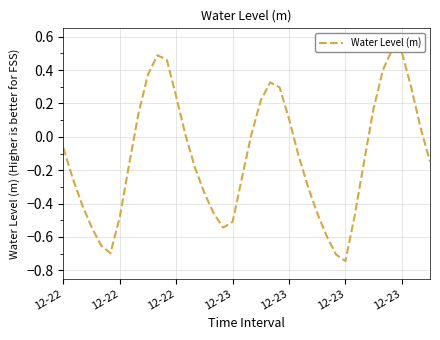

Reading right to left, transcribe all the data shown in this chart.

-0.1	0.1	0.3	0.5	0.5	0.4	0.2	-0.1	-0.5	-0.7	-0.7	-0.6	-0.5	-0.3	-0.1	0.1	0.3	0.3	0.2	0.0	-0.2	-0.5	-0.5	-0.5	-0.3	-0.2	0.0	0.2	0.5	0.5	0.4	0.1	-0.2	-0.5	-0.7	-0.6	-0.5	-0.4	-0.3	-0.1